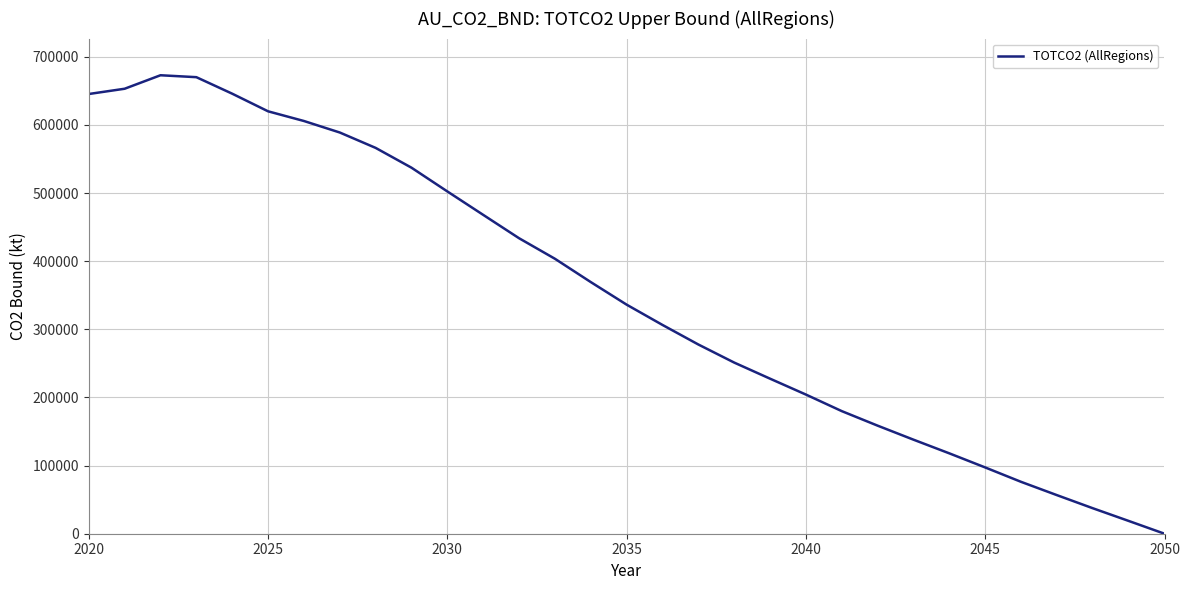

True or false: the data has more than 1 interior local peaks.

False